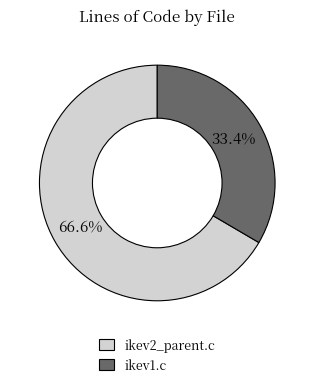

What percentage do ikev2_parent.c and ikev1.c together represent?

100.0%